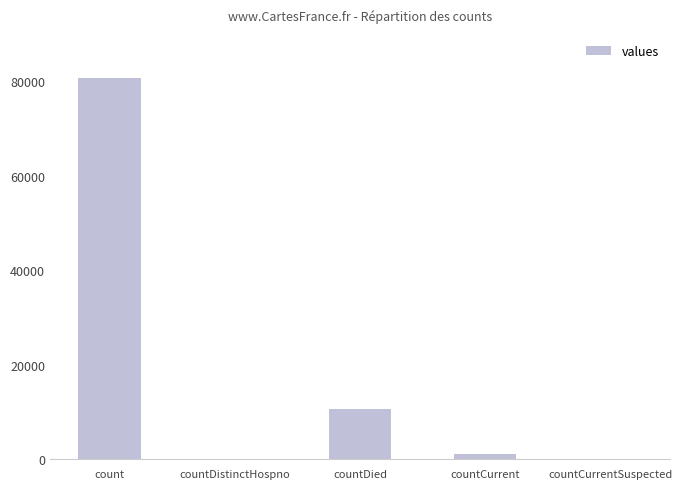

Between count and countCurrent, which is larger?

count